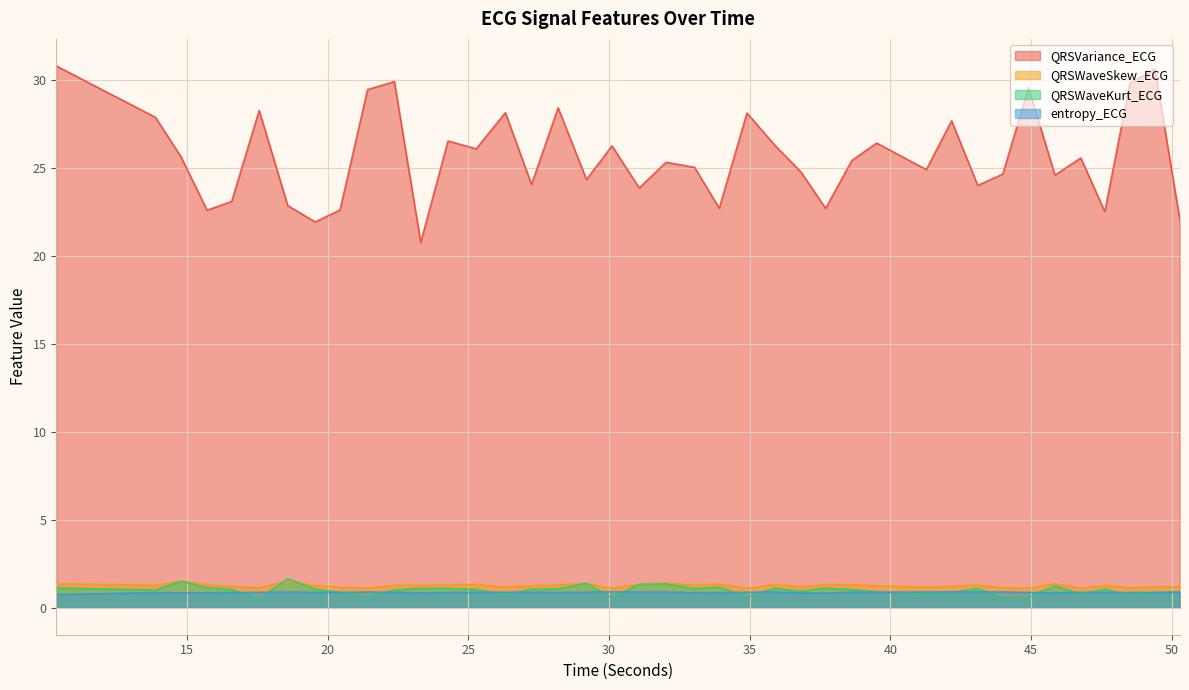

True or false: QRSWaveKurt_ECG and QRSWaveSkew_ECG cross at least once.

True